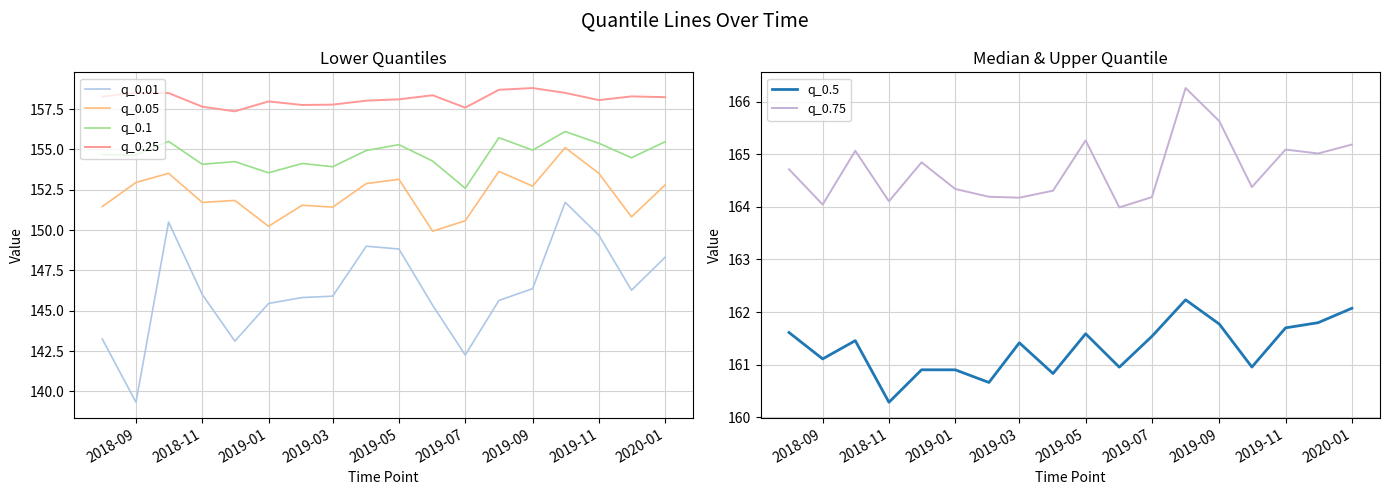

Is it true that q_0.25 equals 157.6 at 2018-11?

True